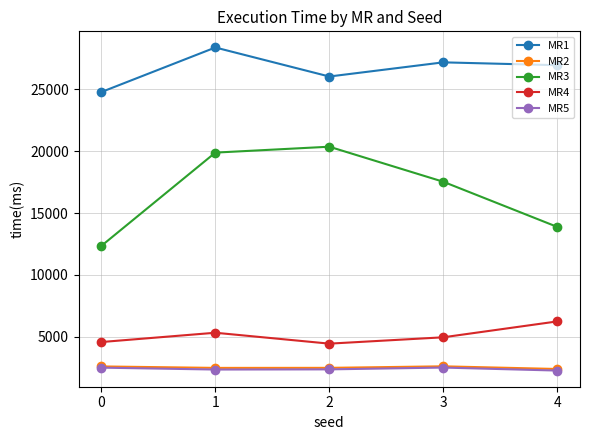

What is the sum of all MR2 values?

12523